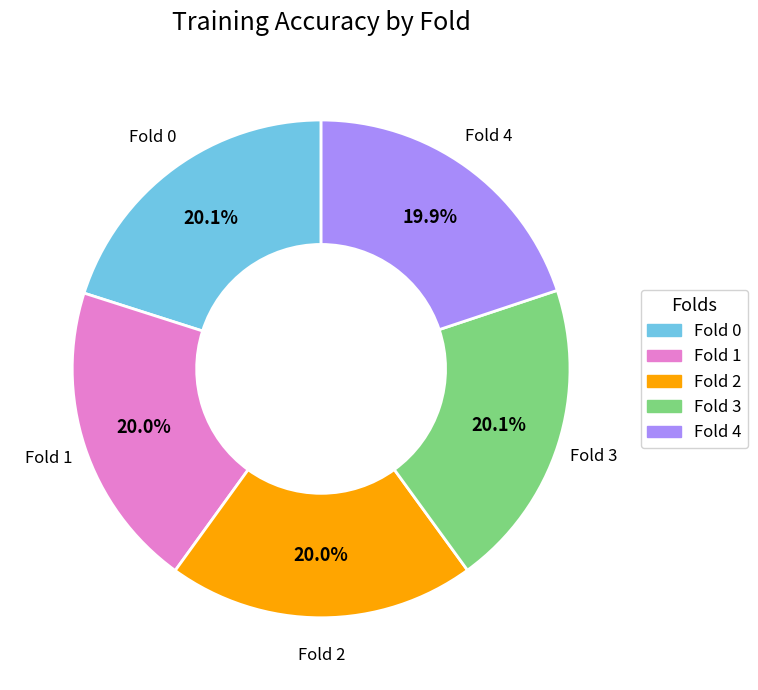

Does Fold 3 account for over 50% of the chart?

No